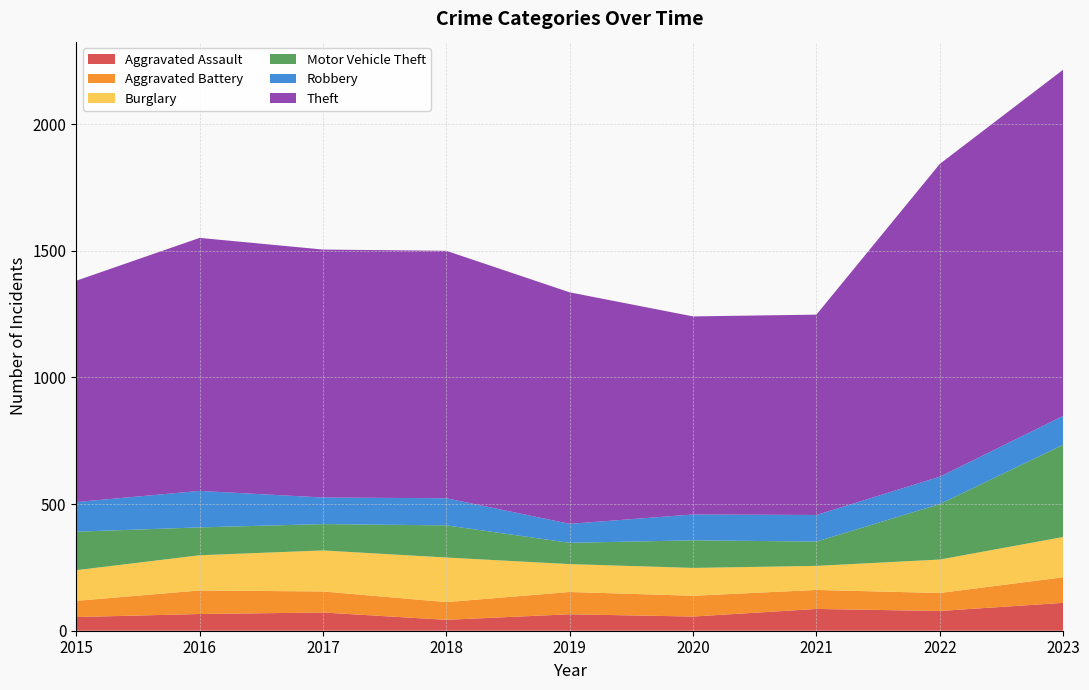

Reading left to right, list all the values displayed in this chart.

Aggravated Assault: 54	66	72	43	65	56	86	78	110
Aggravated Battery: 64	93	83	70	88	82	75	71	101
Burglary: 121	139	162	176	110	110	95	132	159
Motor Vehicle Theft: 152	110	104	127	84	109	96	219	364
Robbery: 117	144	105	107	75	102	105	108	114
Theft: 874	999	979	977	914	782	791	1235	1367